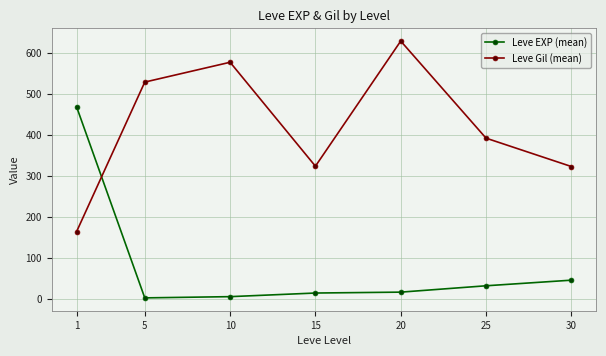

Between which two adjacent categories do Leve EXP (mean) and Leve Gil (mean) first intersect?

1 and 5